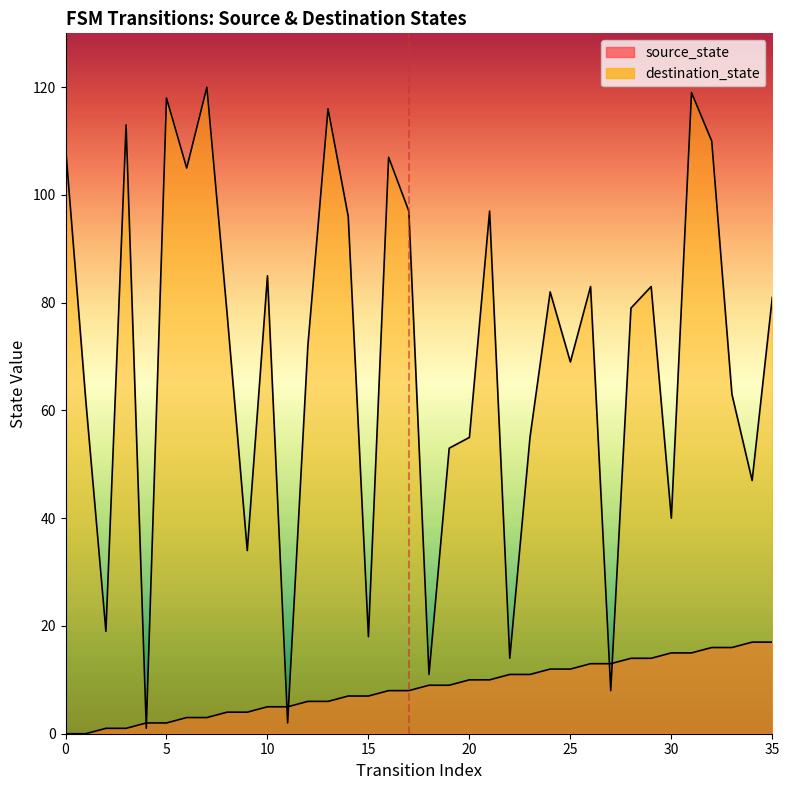

The value of source_state at 23 is 16. True or false?

False